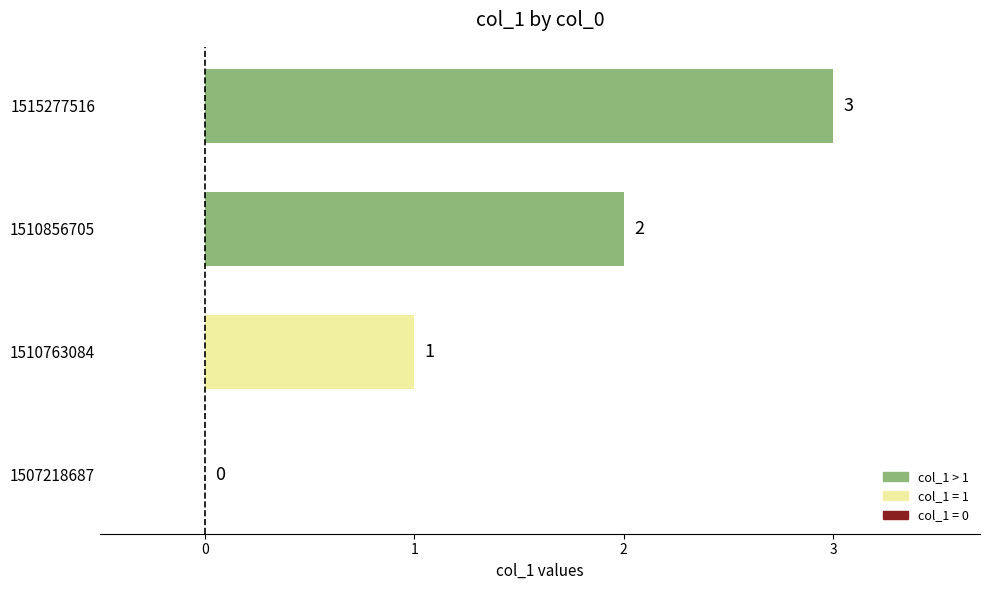

The chart shows a value of 2 at 1510763084. True or false?

False